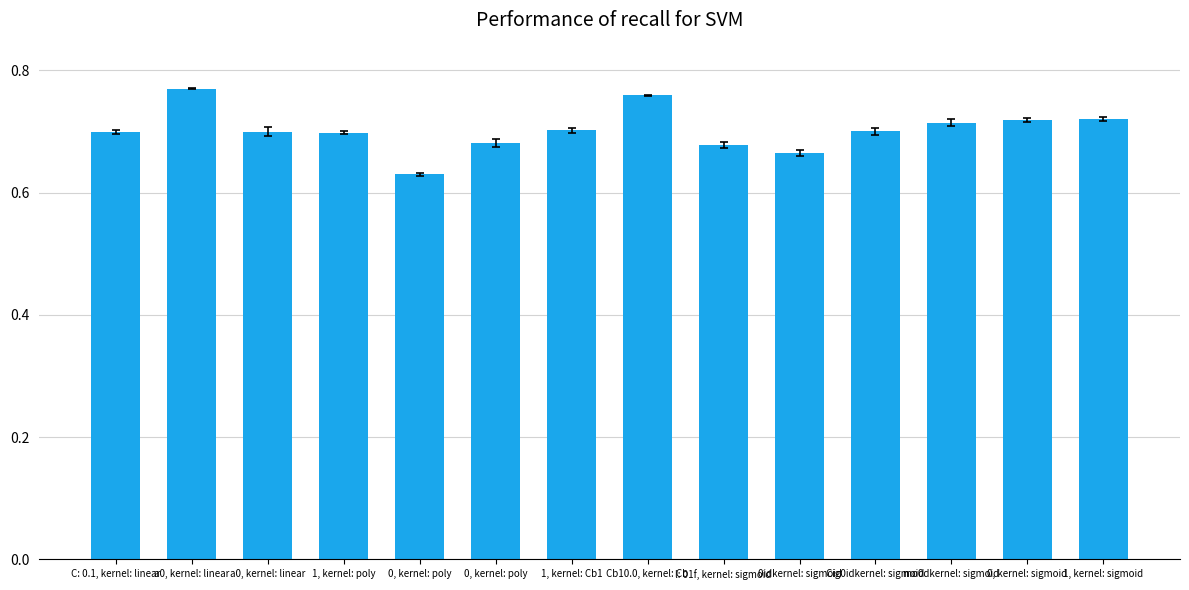

What is the sum of all values?

9.8